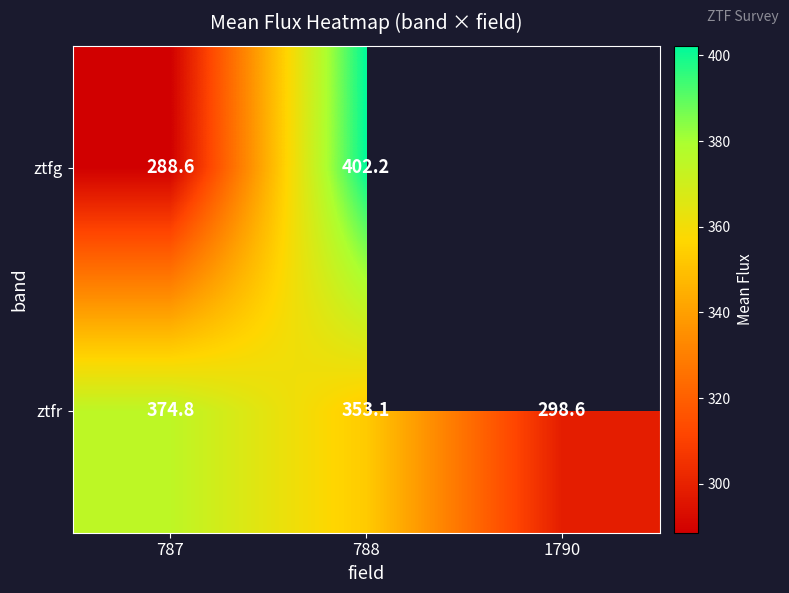

Count the number of data series in this chart.

2